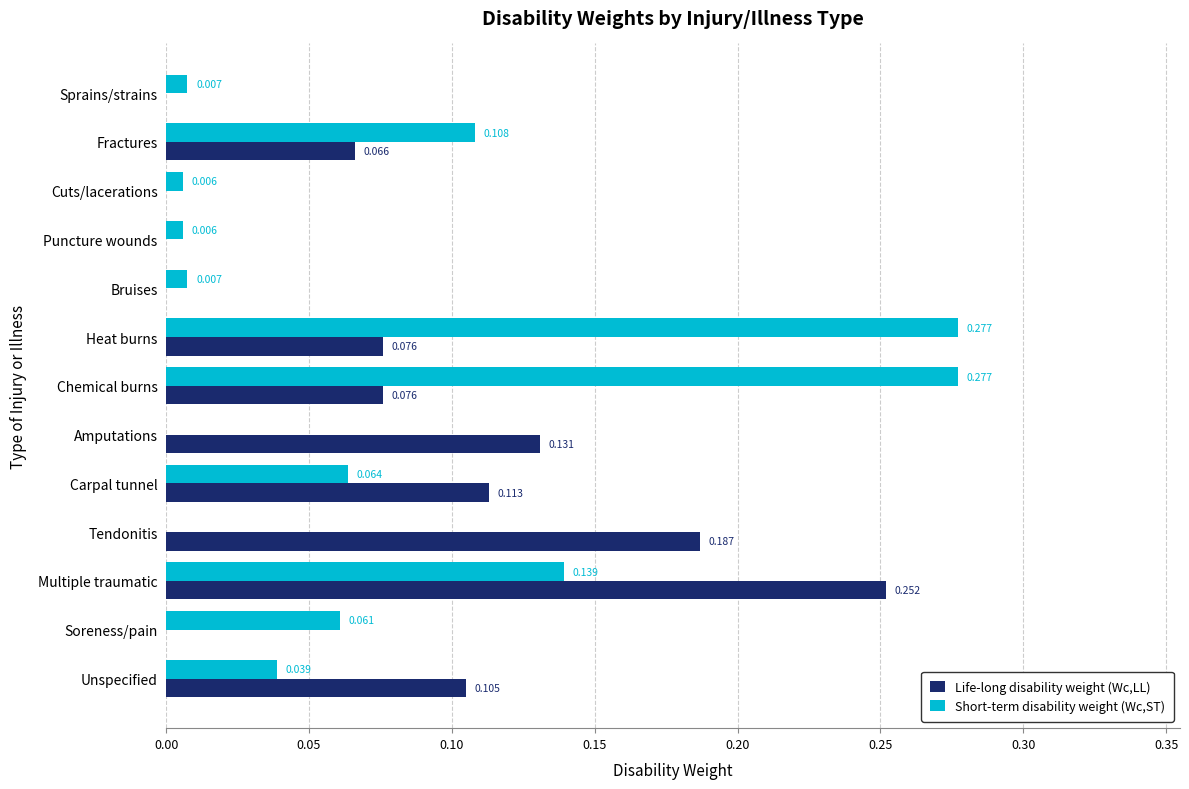

Is the value of Short-term disability weight (Wc,ST) at Amputations greater than the value of Life-long disability weight (Wc,LL) at Multiple traumatic?

No